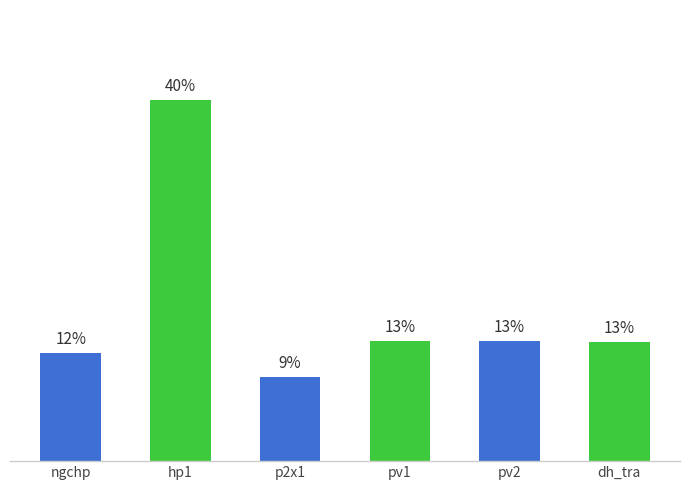

Are the bars horizontal?

No